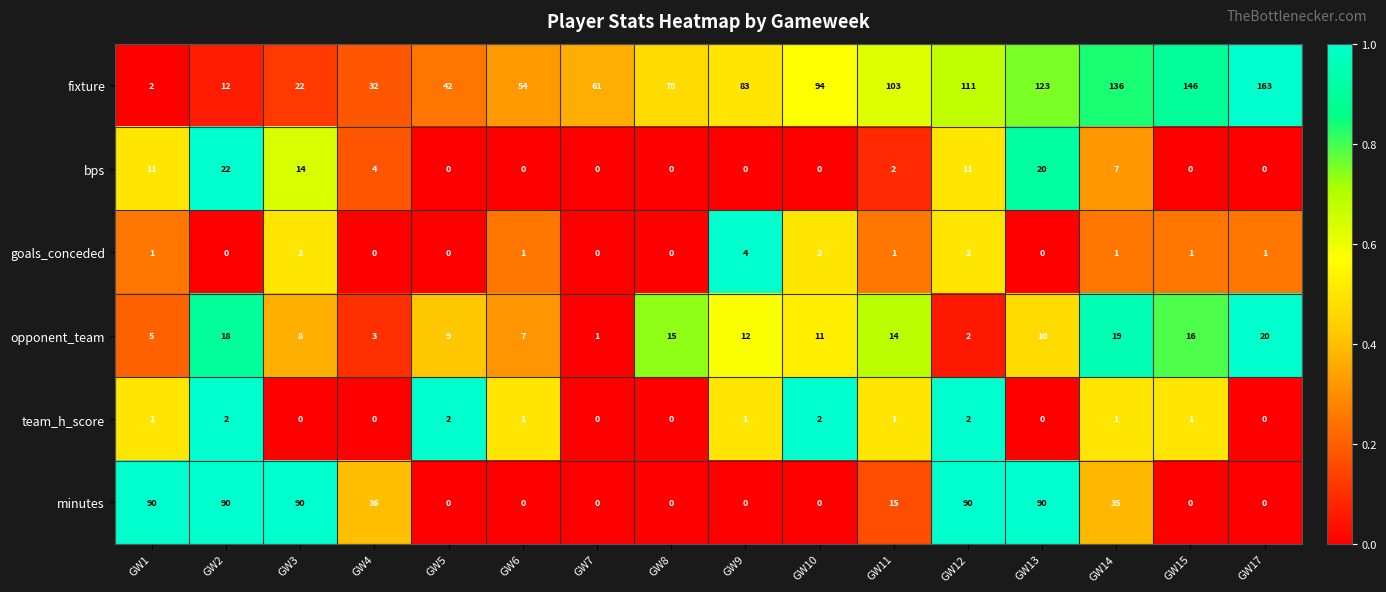

At which category does the chart reach its peak across all series?

GW17